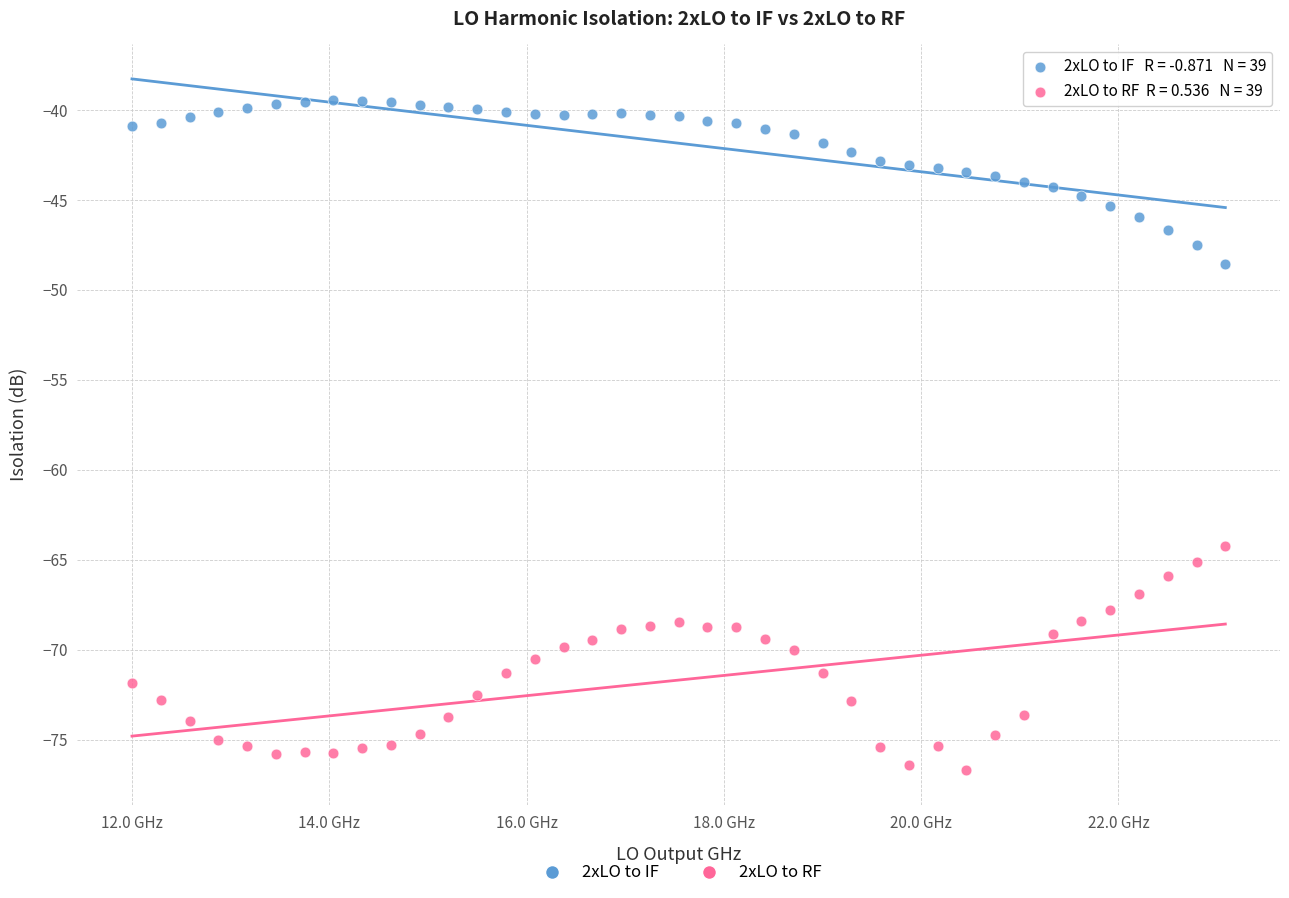

Across all series, what Y value is closest to -58?

-64.2